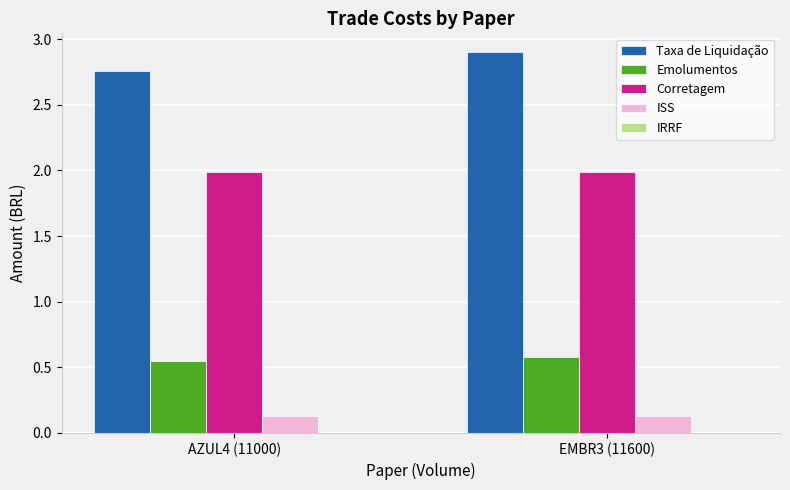

What is the greatest value displayed?

2.9